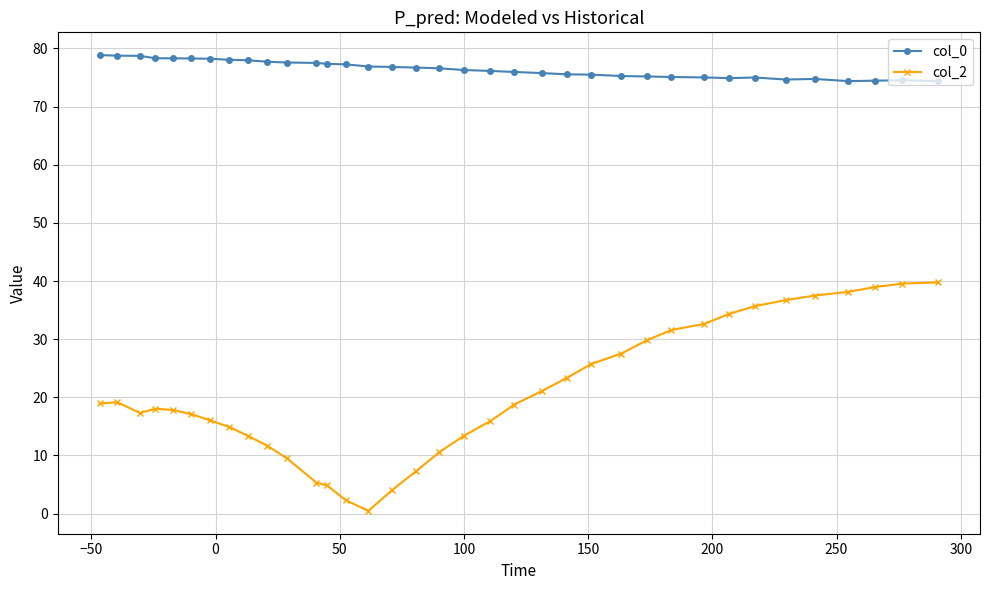

What is the value of the col_2 point at the 14th from the left?

2.3